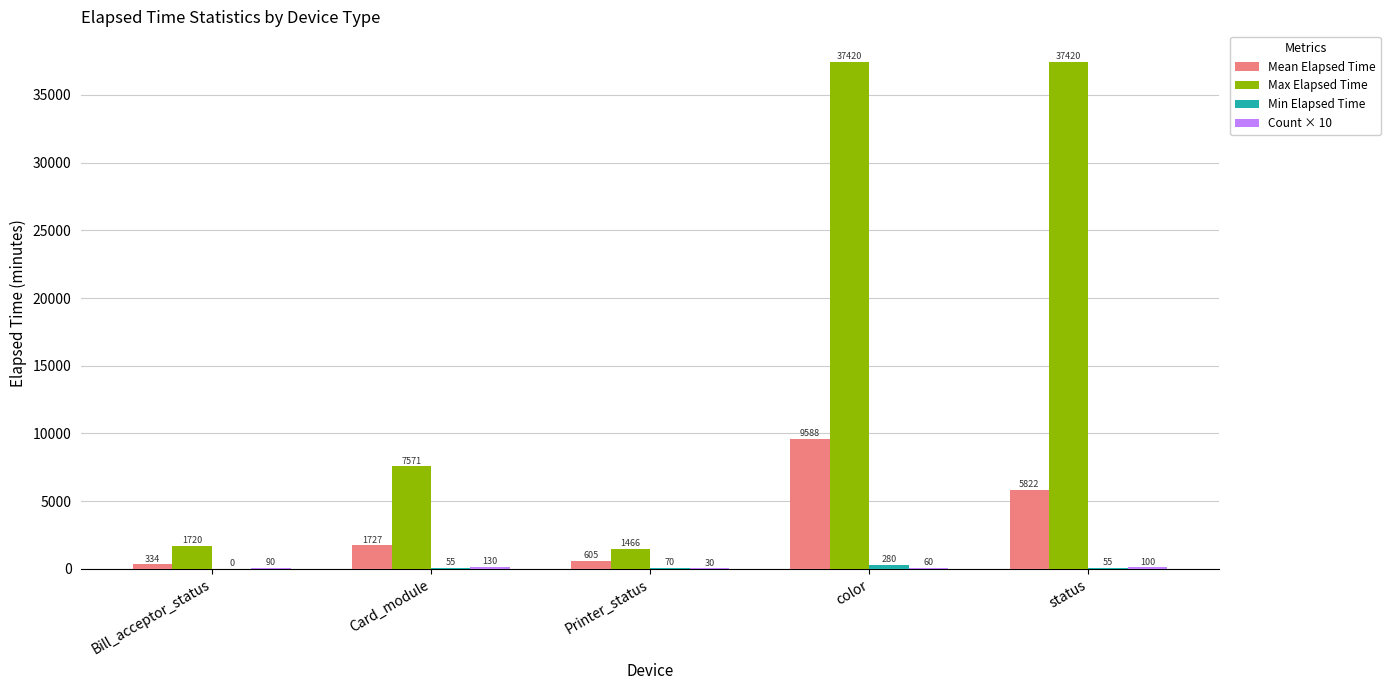

Where is Mean Elapsed Time nearest to the value 4961?

status